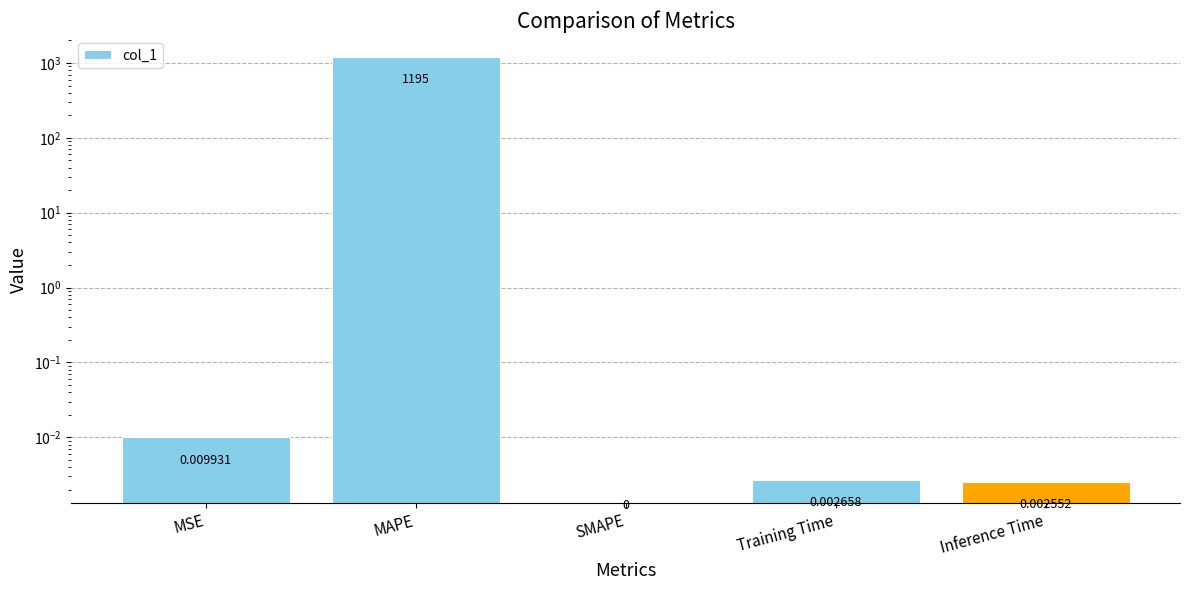

Does the chart contain stacked bars?

No